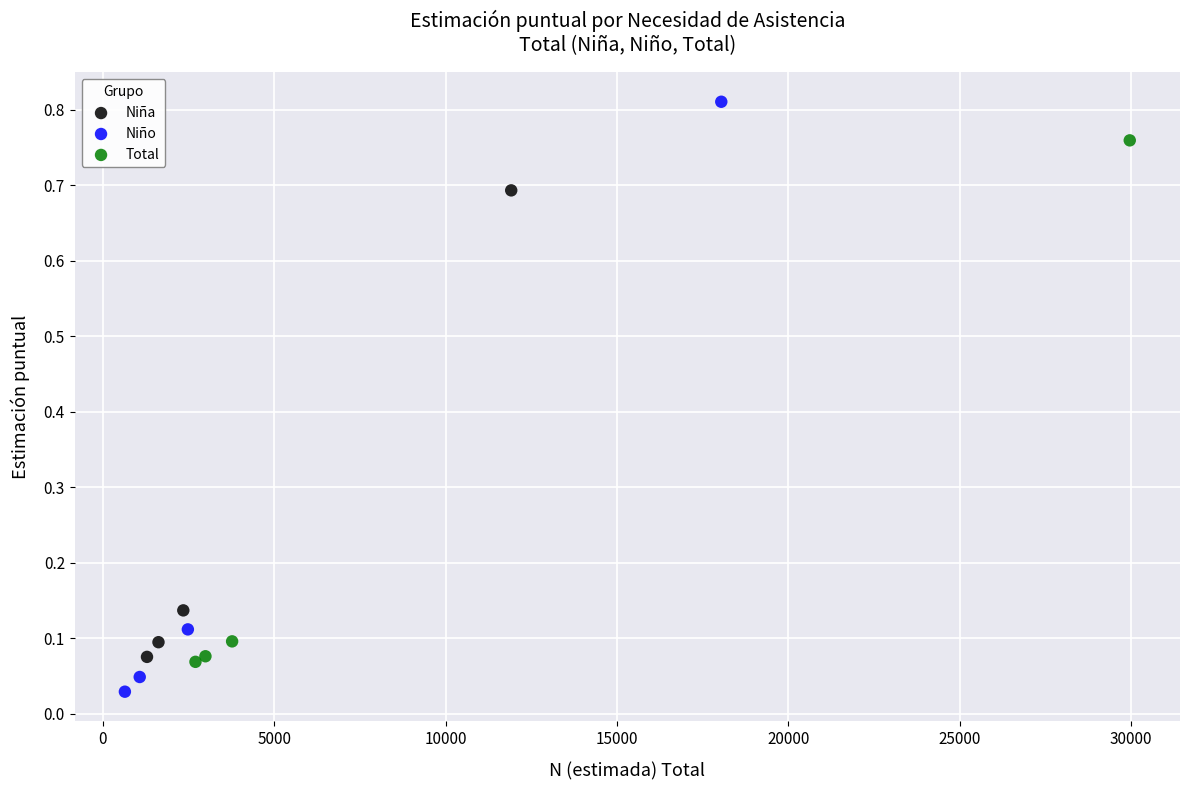

Which series reaches the maximum Y coordinate?

Niño